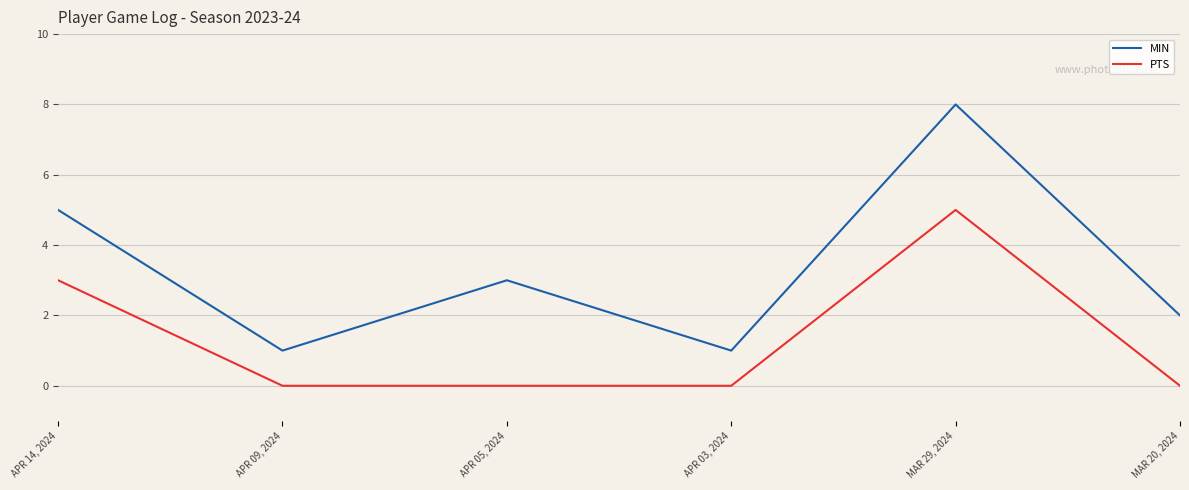

What is the total value across all series at APR 14, 2024?

8